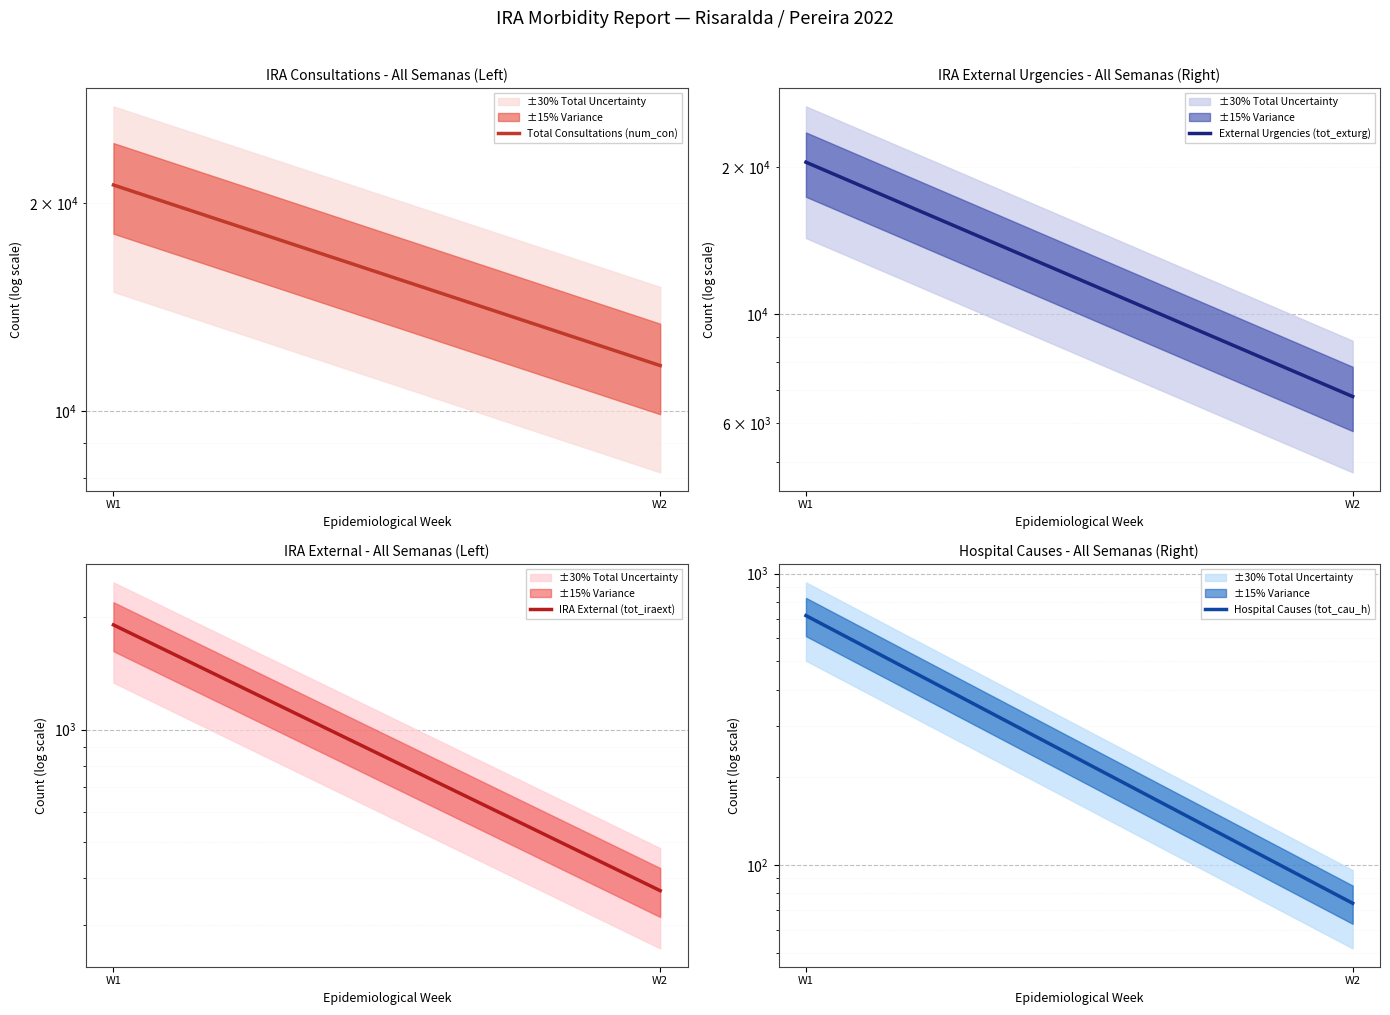

What are all the series names shown in the legend?

Total Consultations (num_con), External Urgencies (tot_exturg), IRA External (tot_iraext), Hospital Causes (tot_cau_h)